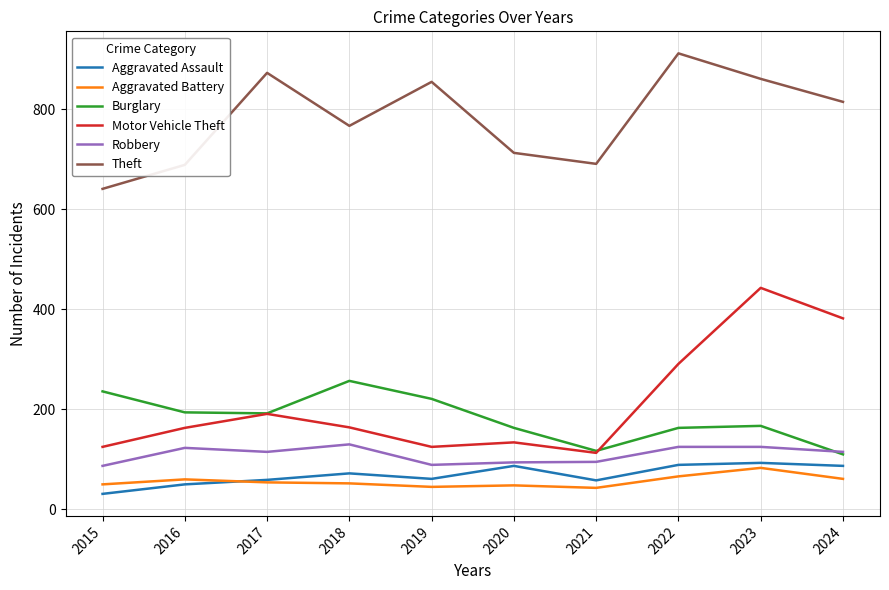

In Theft, how many points are higher than both neighbors (excluding endpoints)?

3